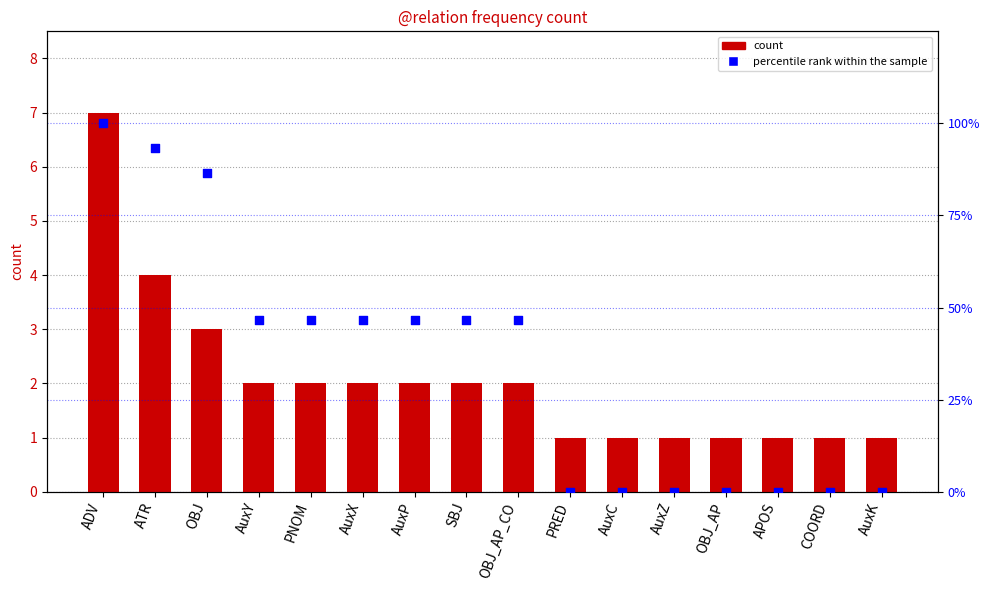

Which series reaches the minimum Y coordinate?

percentile rank within the sample